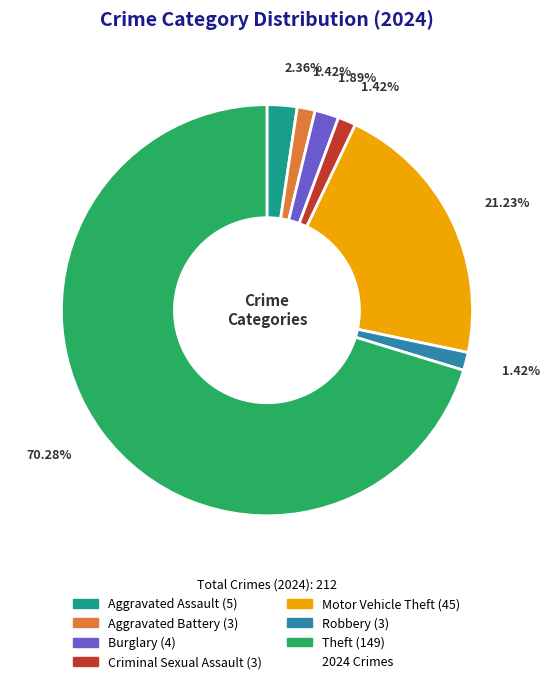

Does any single category account for the majority?

Yes